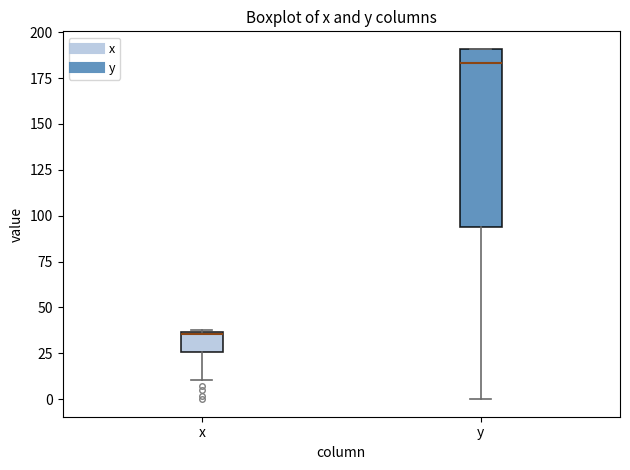

Which box has the highest median line?

y